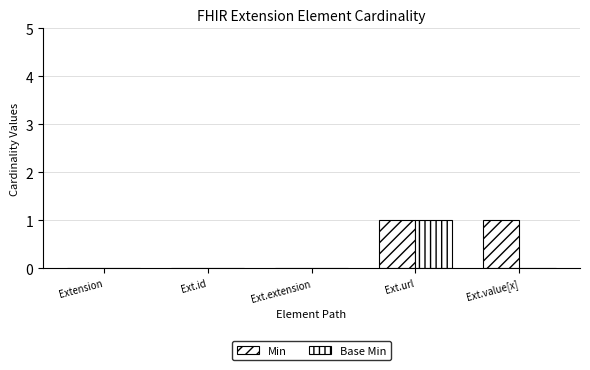

How many groups of bars are there?

5